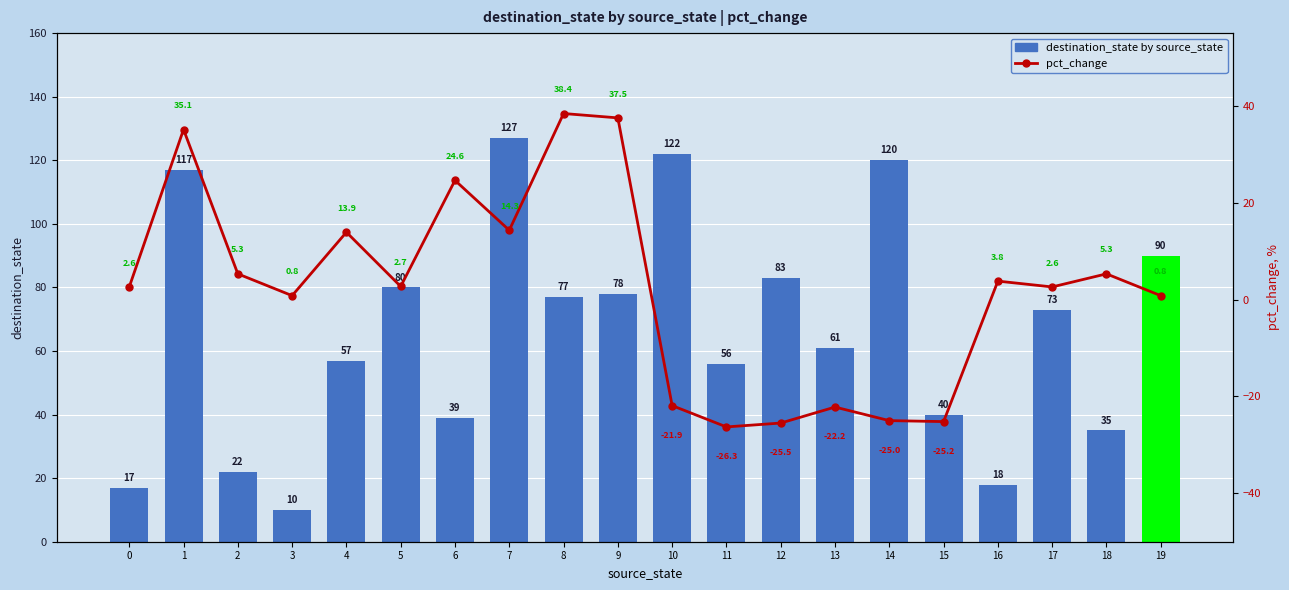

The destination_state by source_state series shows 39.0 at 6. True or false?

True